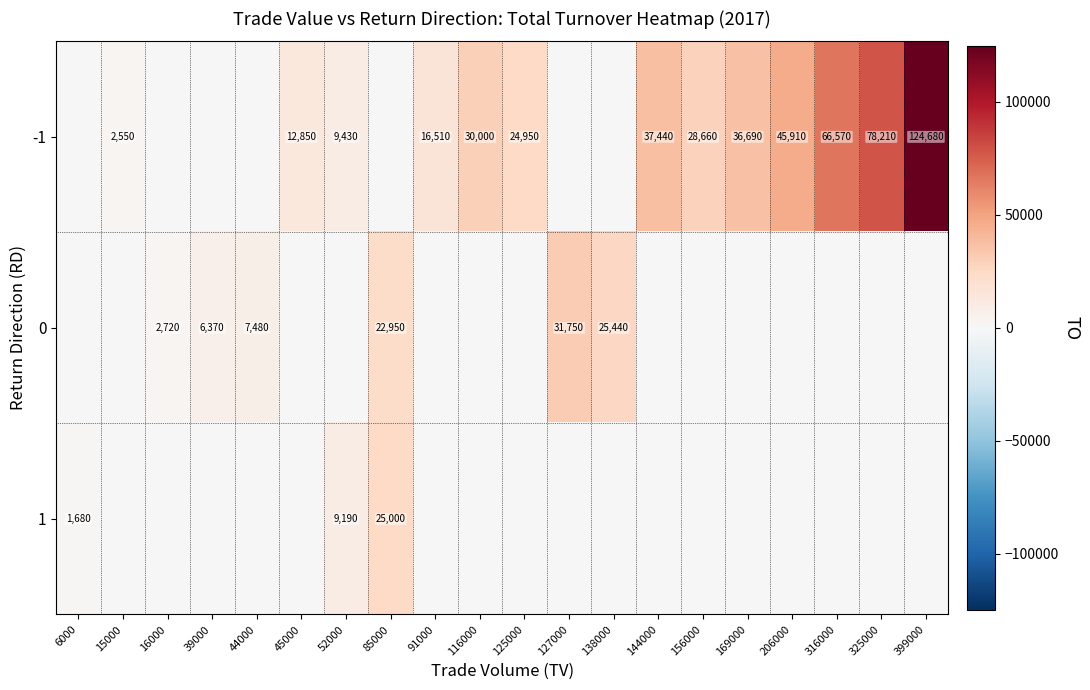

At how many categories does at least one series exceed 27691?

9